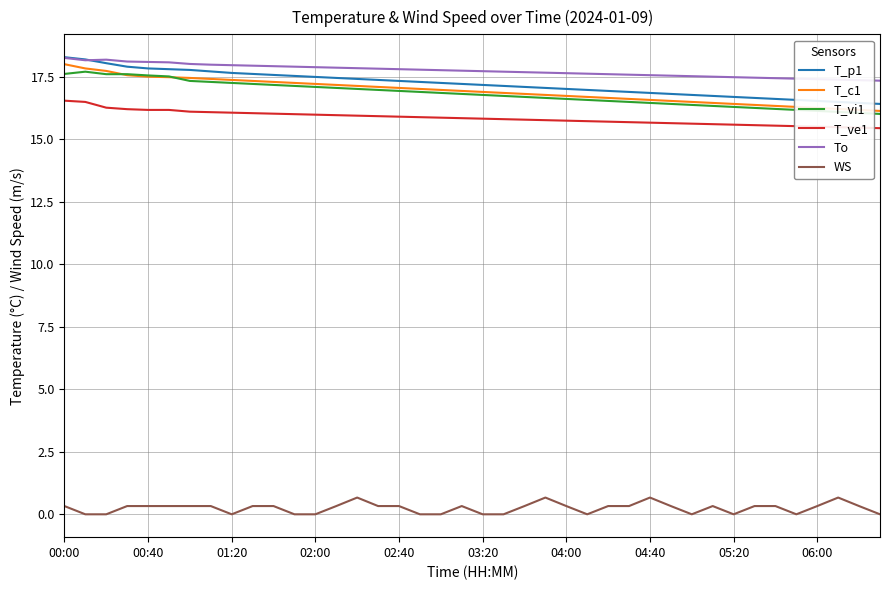

What is the lowest value of the T_p1 series?

16.4